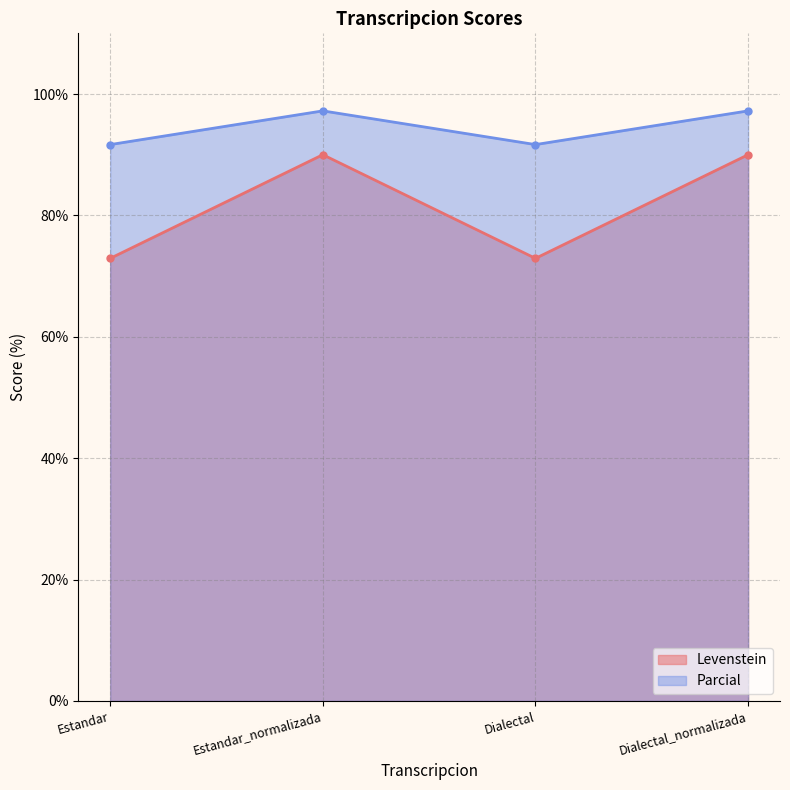

True or false: Parcial and Levenstein intersect in this chart.

False